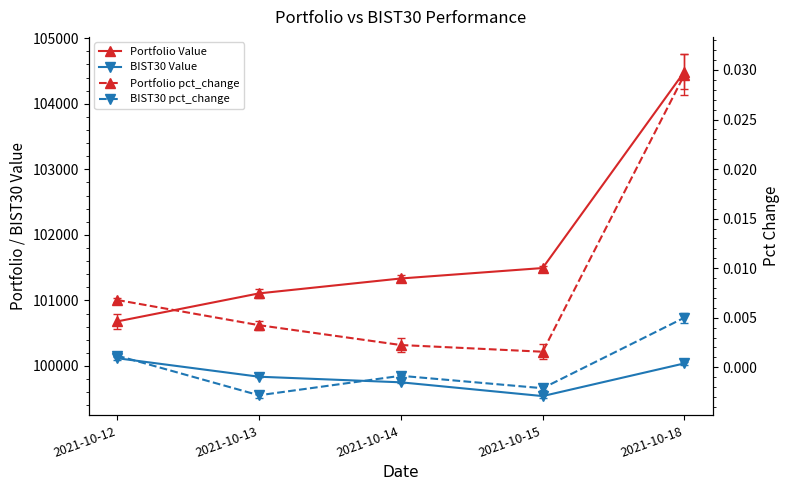

True or false: Portfolio pct_change and BIST30 Value intersect in this chart.

False